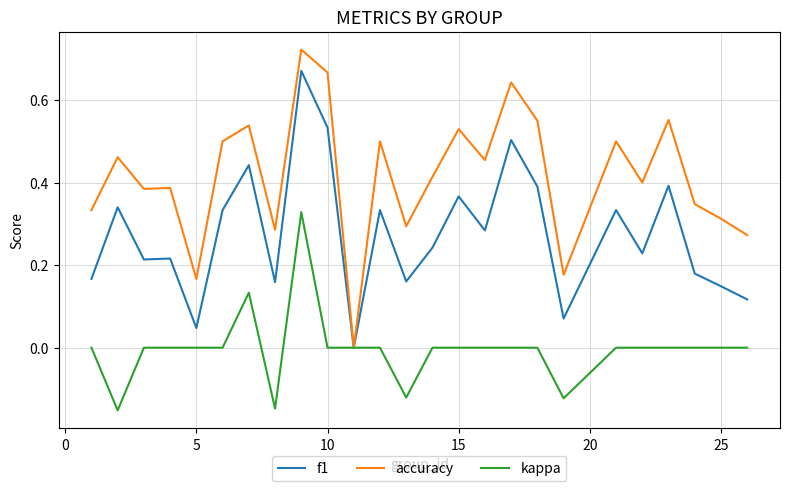

Rank the series by their average value, from lowest to highest.

kappa, f1, accuracy